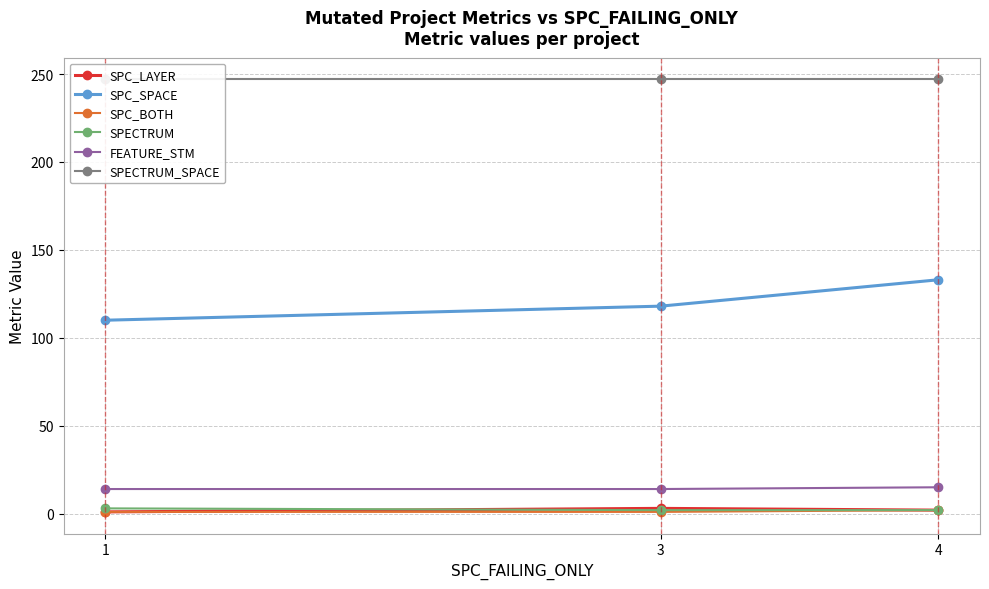

How many series are shown in this chart?

6